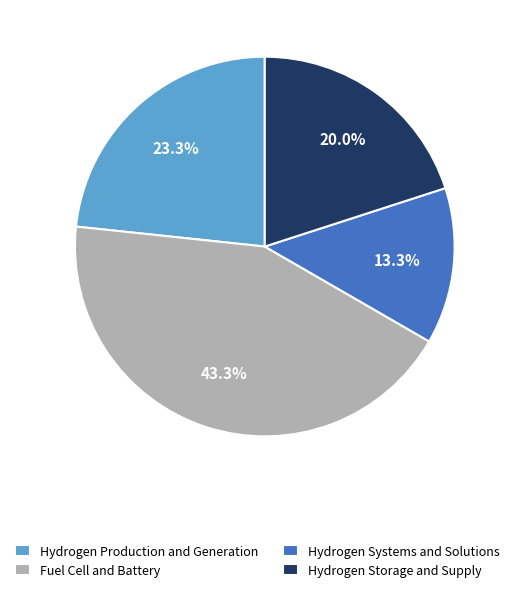

How many segments does this pie chart have?

4